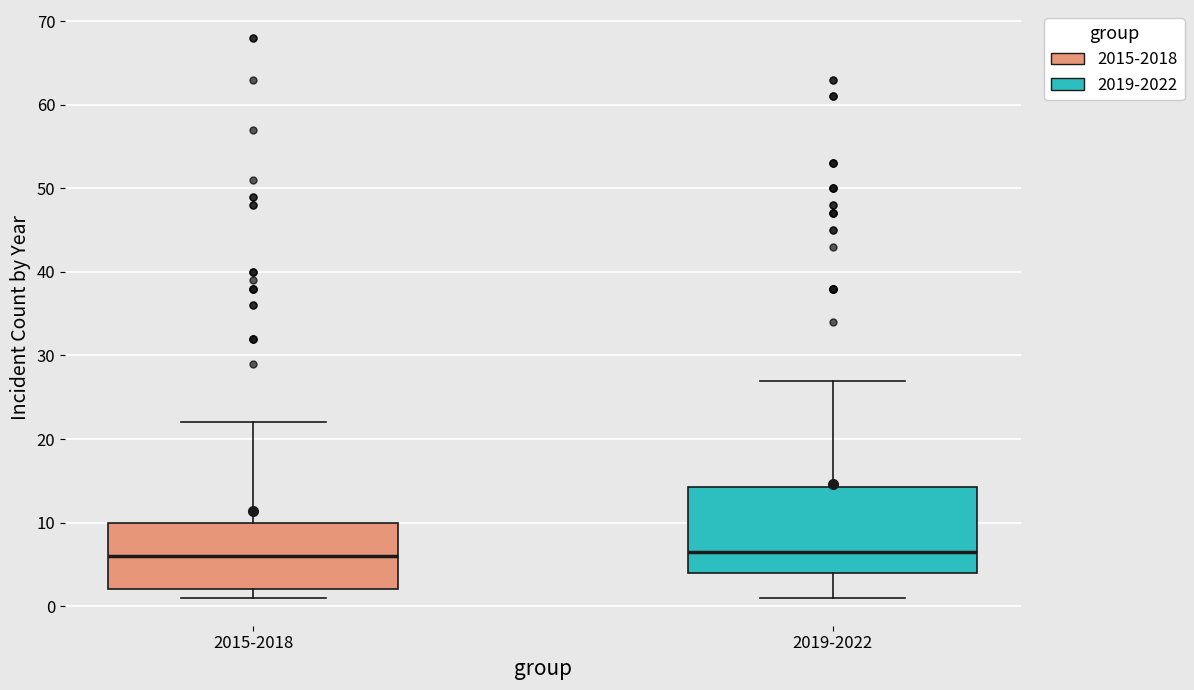

Where does the median line of the box for 2019-2022 sit on the y-axis? The values are not printed on the chart, so give them approximately, as read against the axis.

7